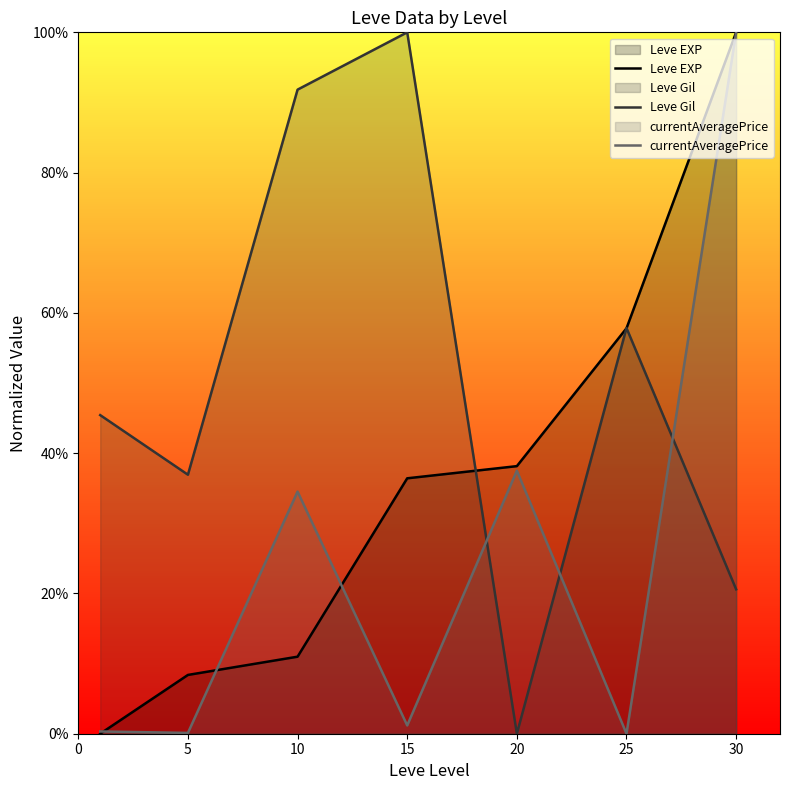

Between which two adjacent categories do Leve Gil and currentAveragePrice first intersect?

15 and 20